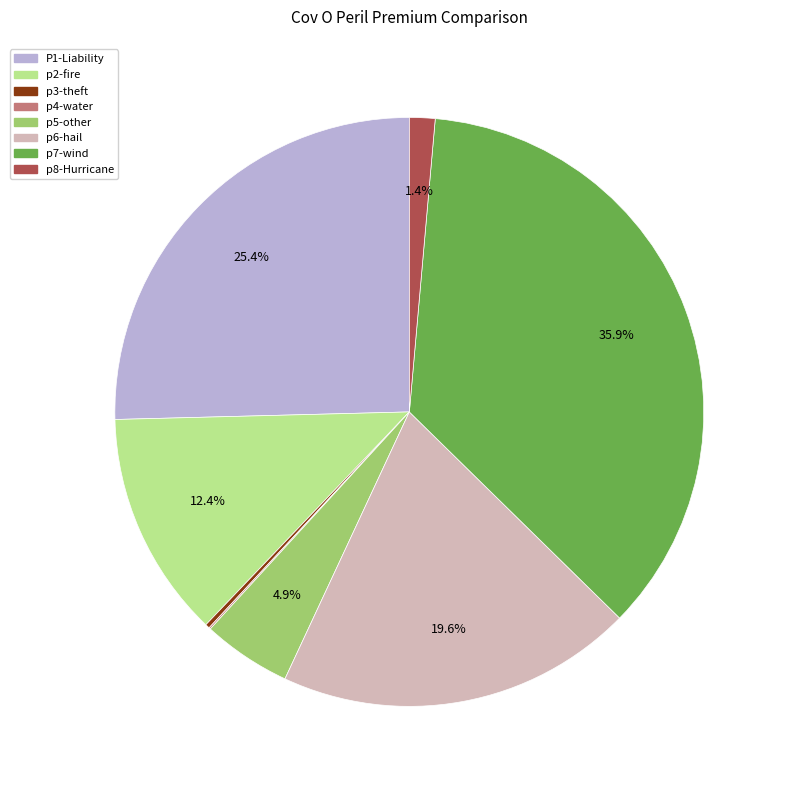

What percentage is NOT represented by p5-other?

95.1%